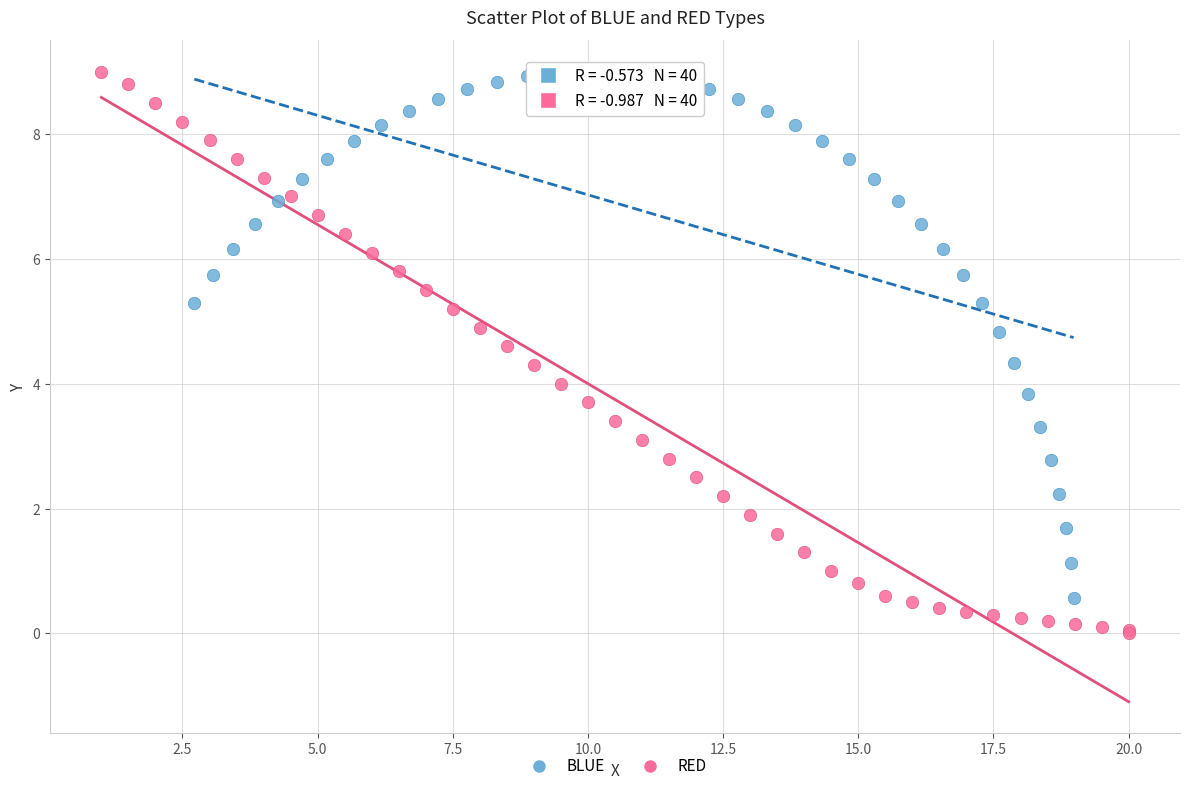

Which series contains the lowest Y value?

RED